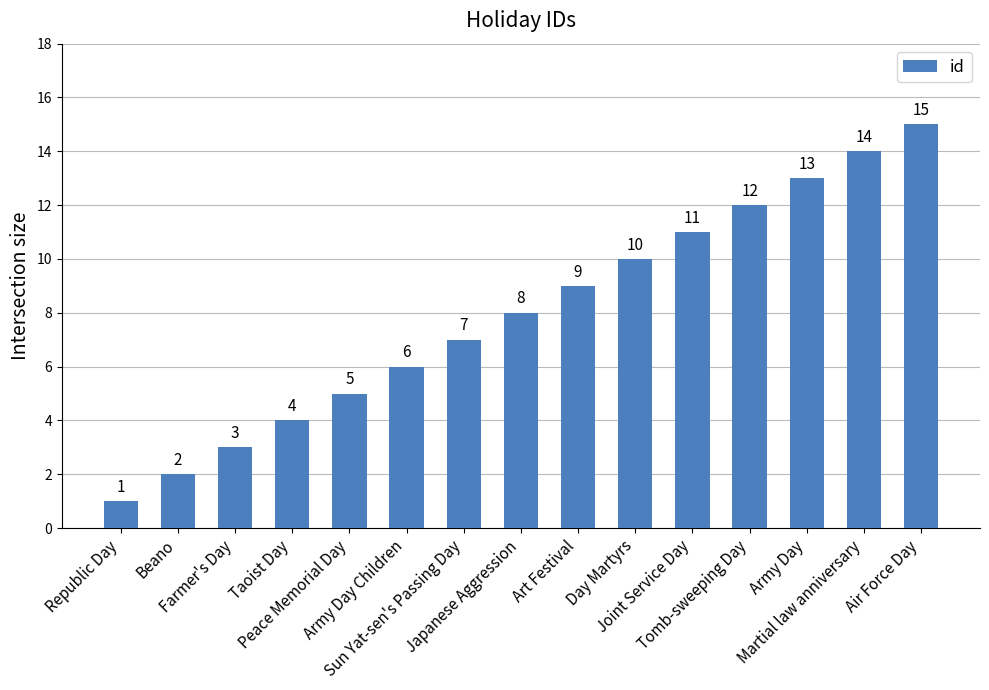

What is the label of the 3rd bar from the left?

Farmer's Day